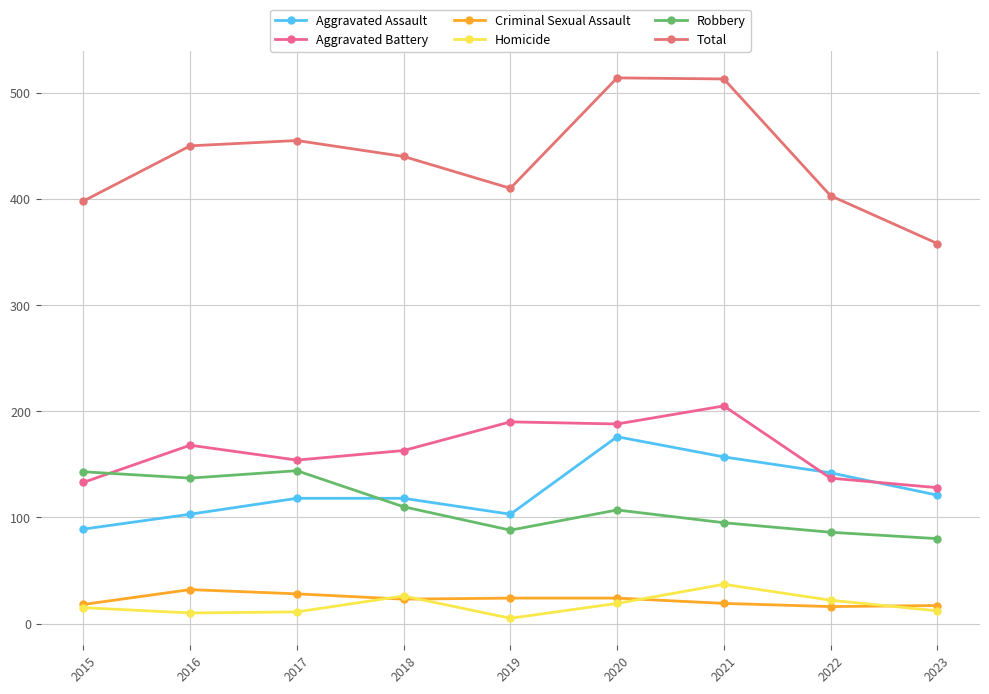

Between 2016 and 2021, which series saw the biggest shift?

Total